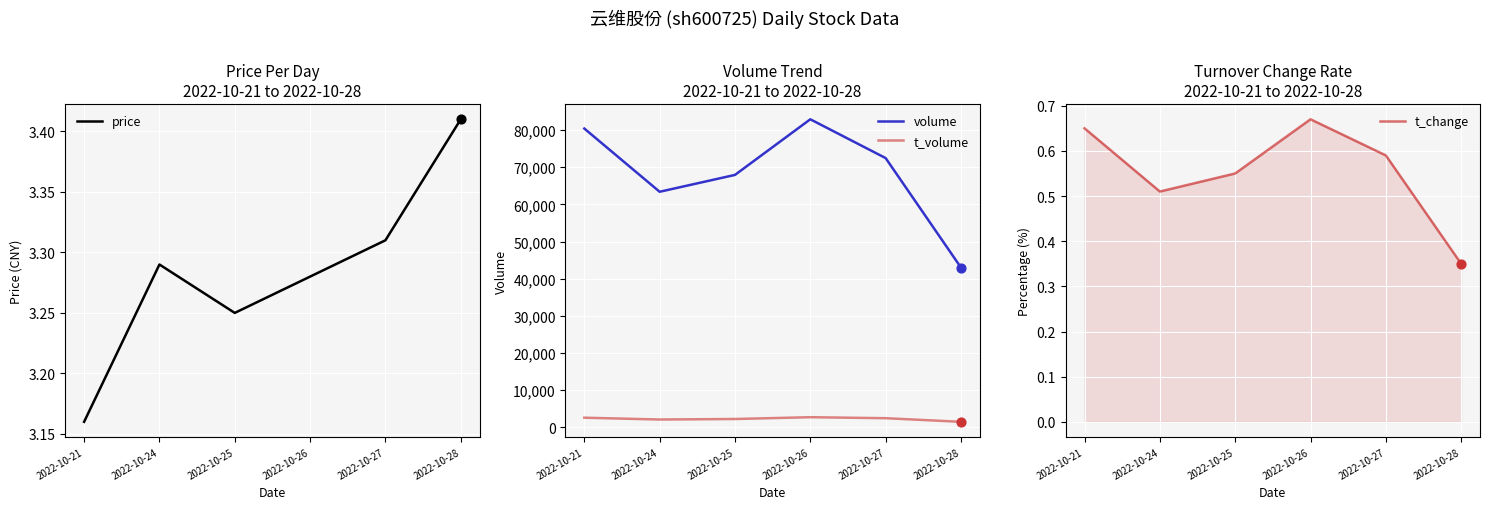

Which series reaches the maximum Y coordinate?

volume